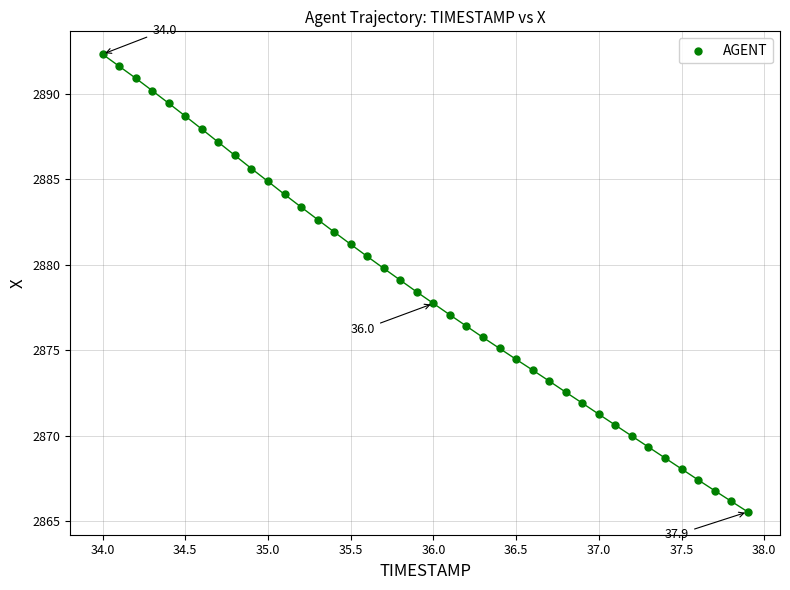

What is the range of X values (max minus min)?

3.9